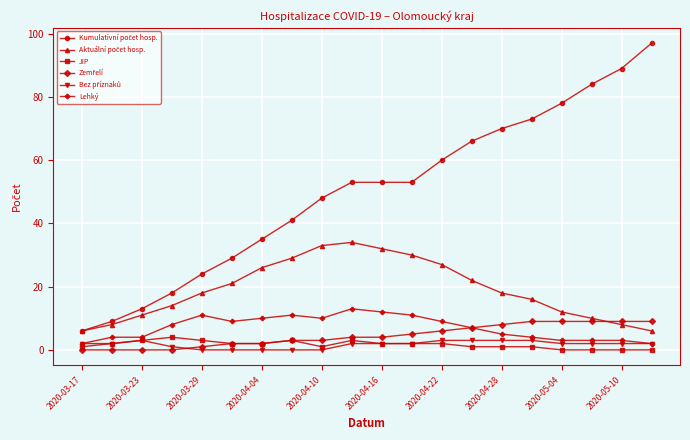

How many data points in JIP are less than 2?

9